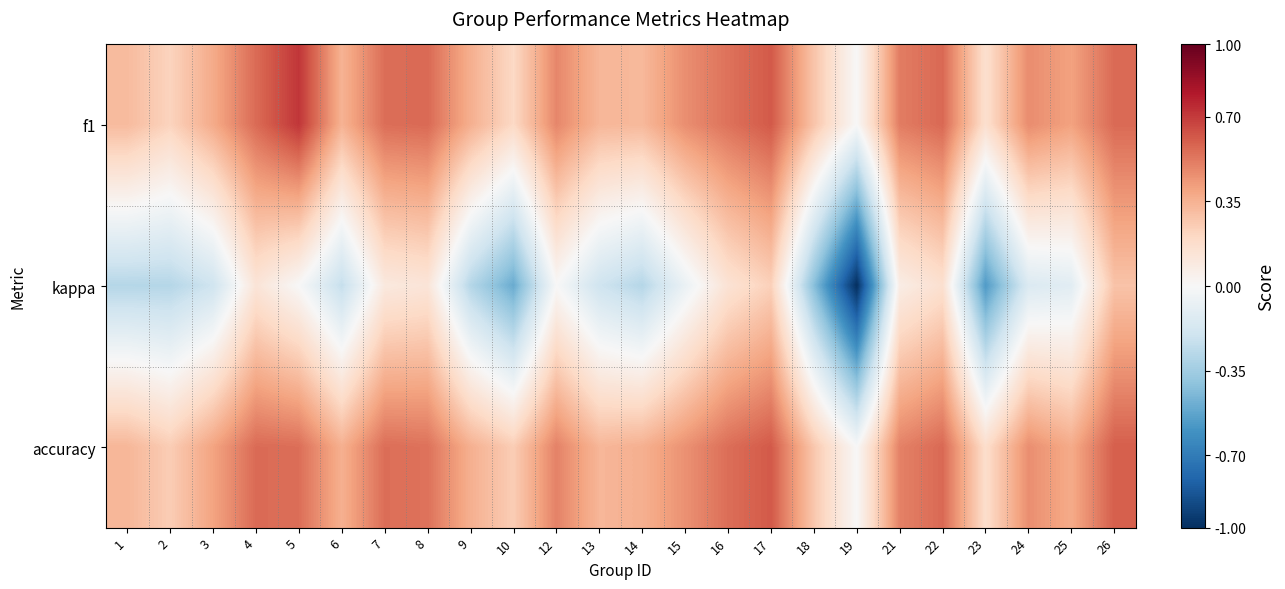

Between 7 and 17, which is larger?

17